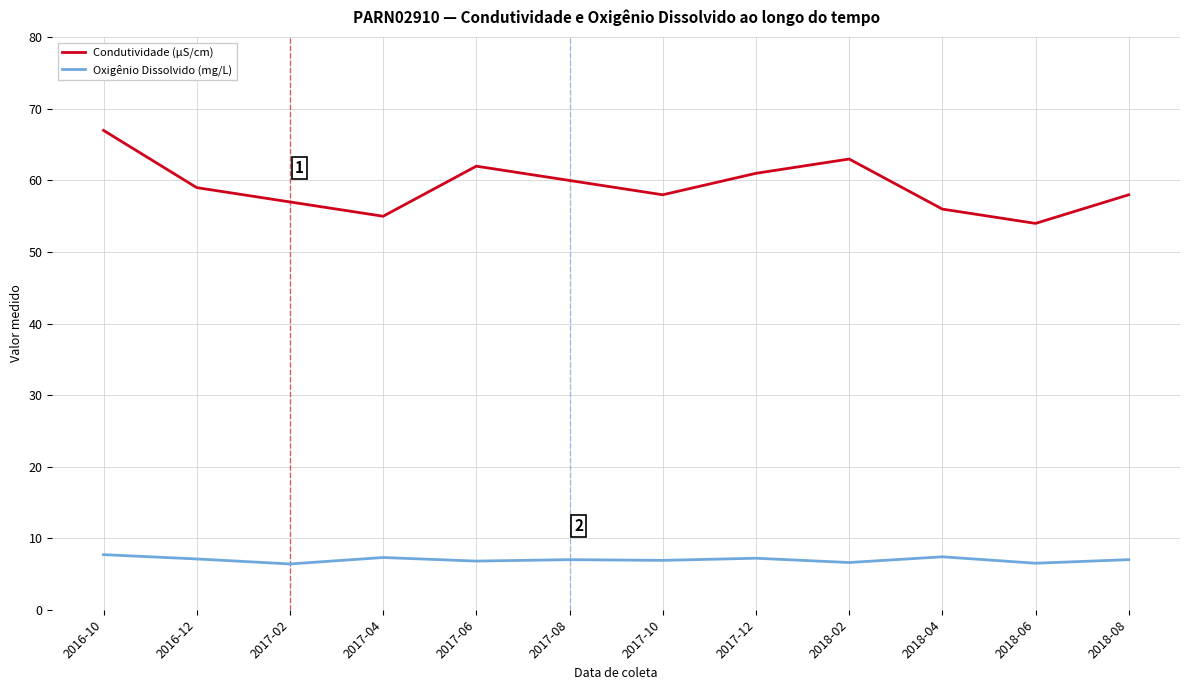

True or false: Condutividade (µS/cm) and Oxigênio Dissolvido (mg/L) cross at least once.

False